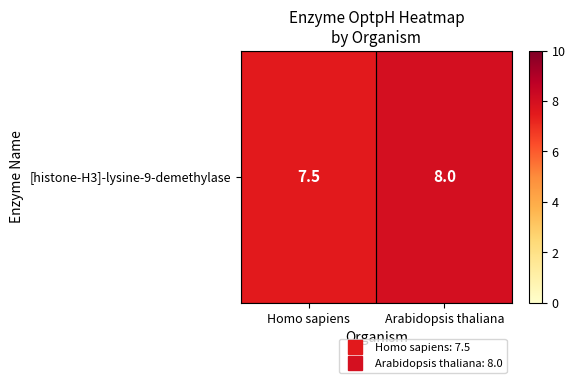

Which category has the highest value across all series?

Arabidopsis thaliana